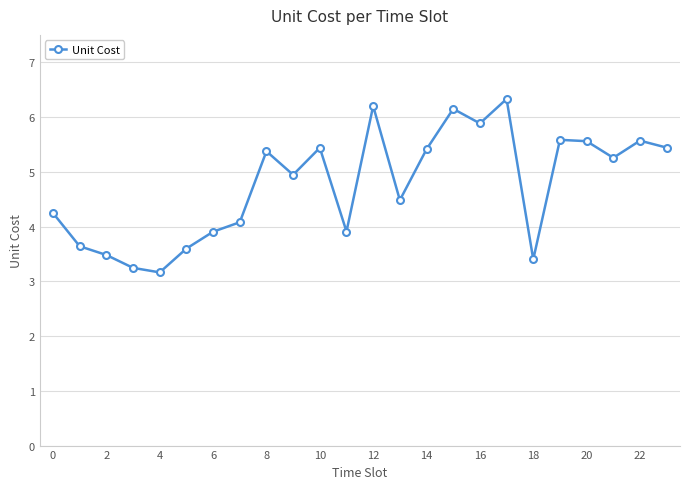

What is the difference between the second highest and second lowest values?

3.0